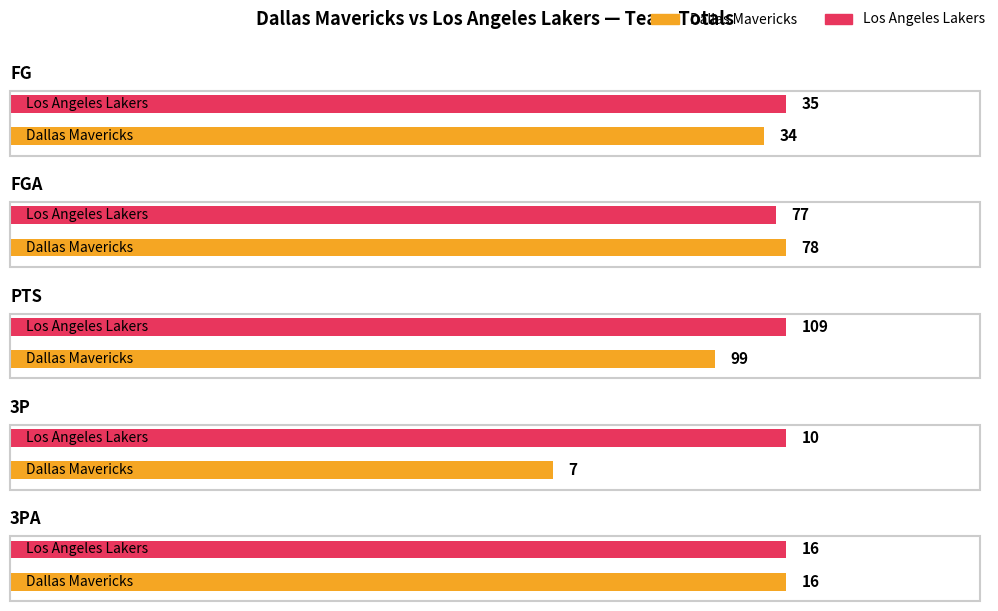

What is the average value of the PTS series?

104.0